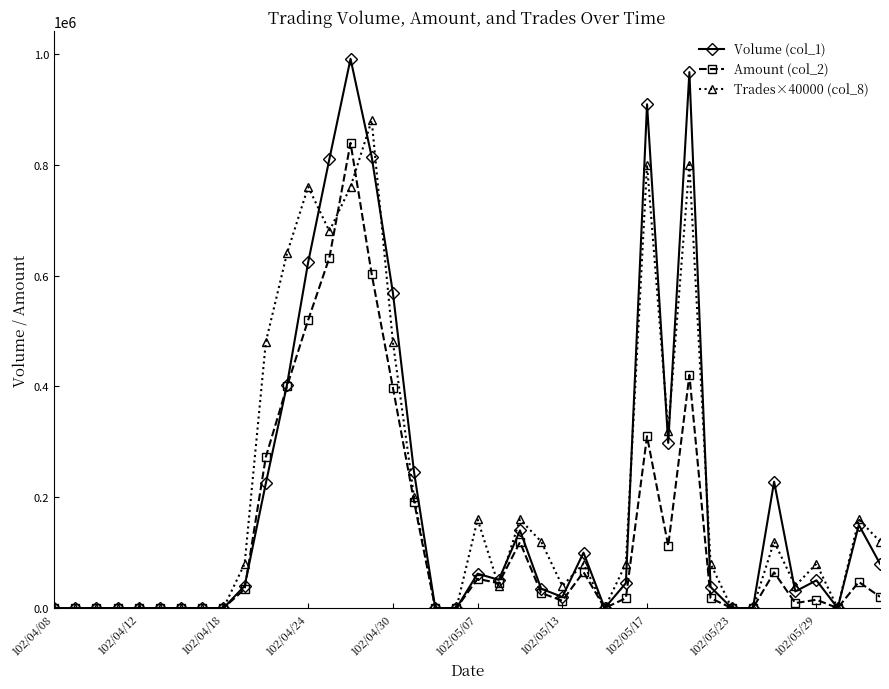

True or false: Amount (col_2) has more than 0 interior local peaks.

True